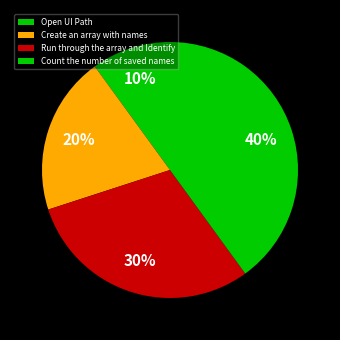

Is there any slice that represents more than half of the pie?

No